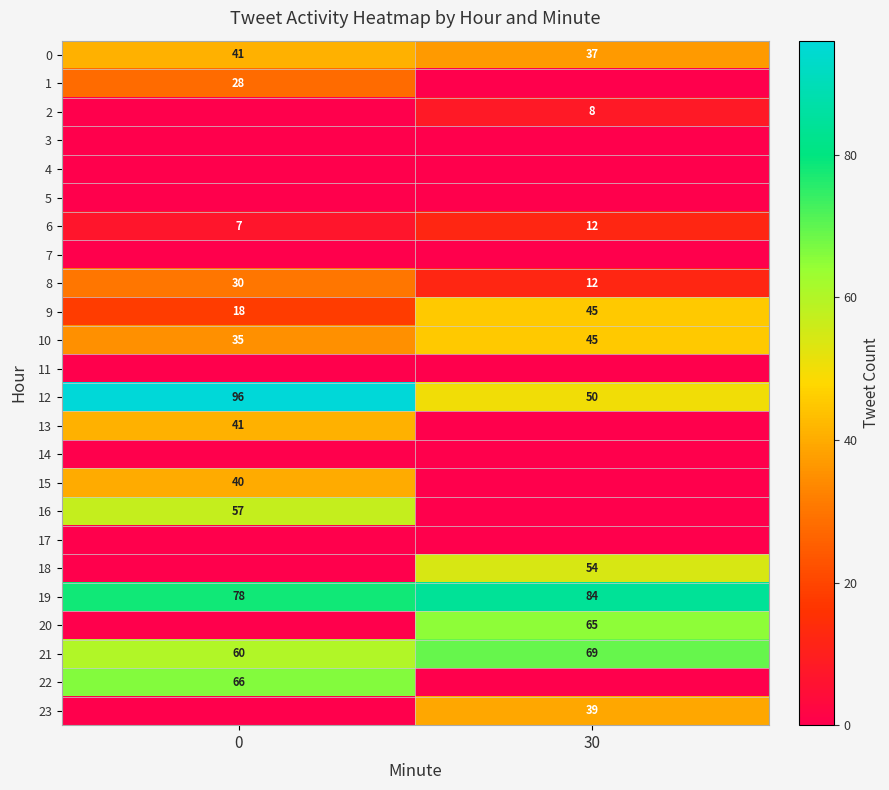

Is it true that row_14 equals 0 at 0?

True